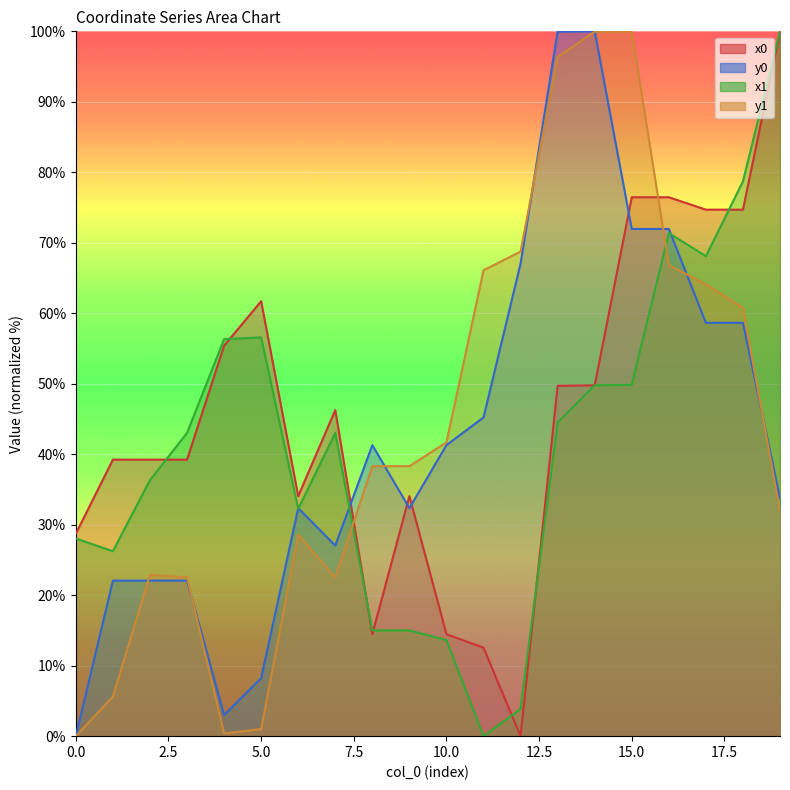

What is the total value across all series at 7?

138.9